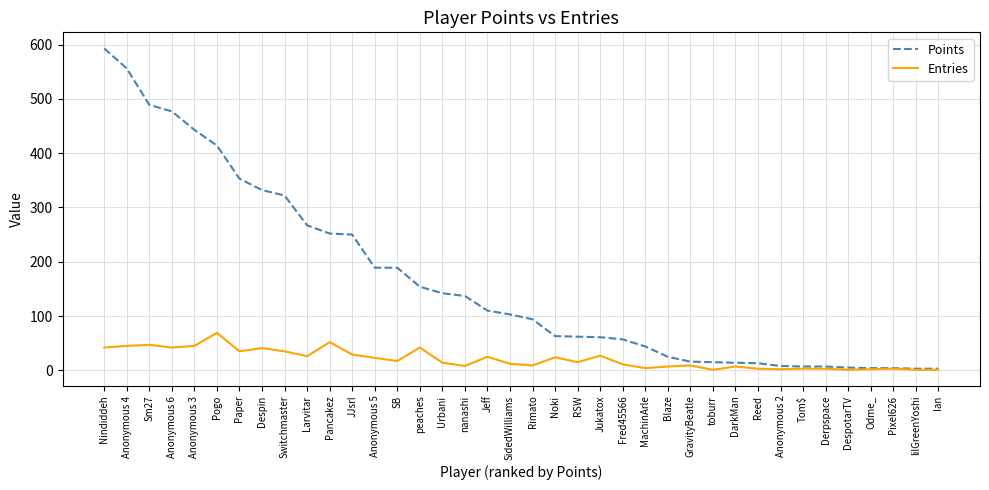

What is the greatest value displayed?

593